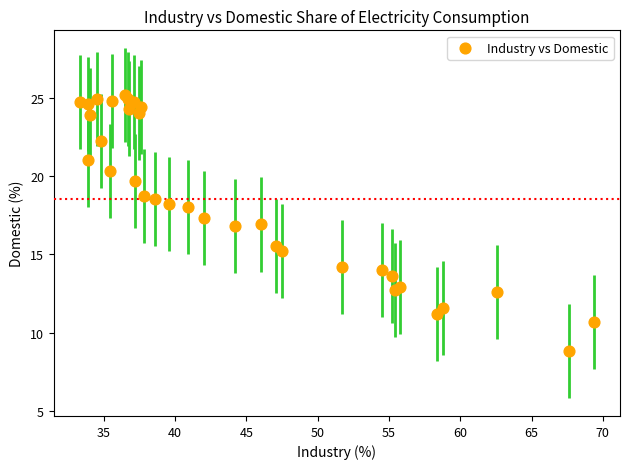

What is the range of Y values (max minus min)?

16.4